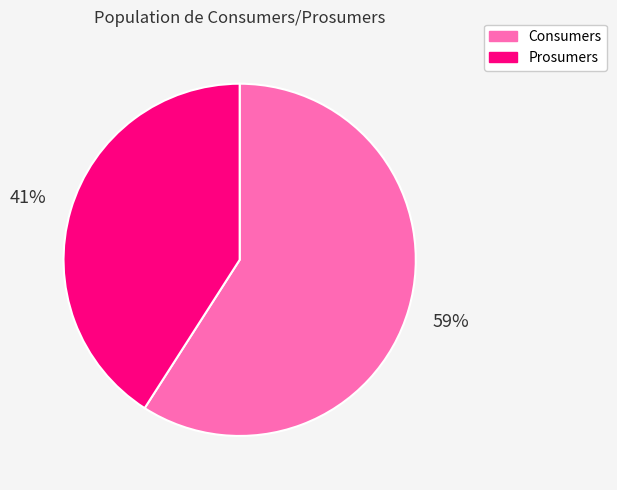

Does Consumers represent more than half of the total?

Yes